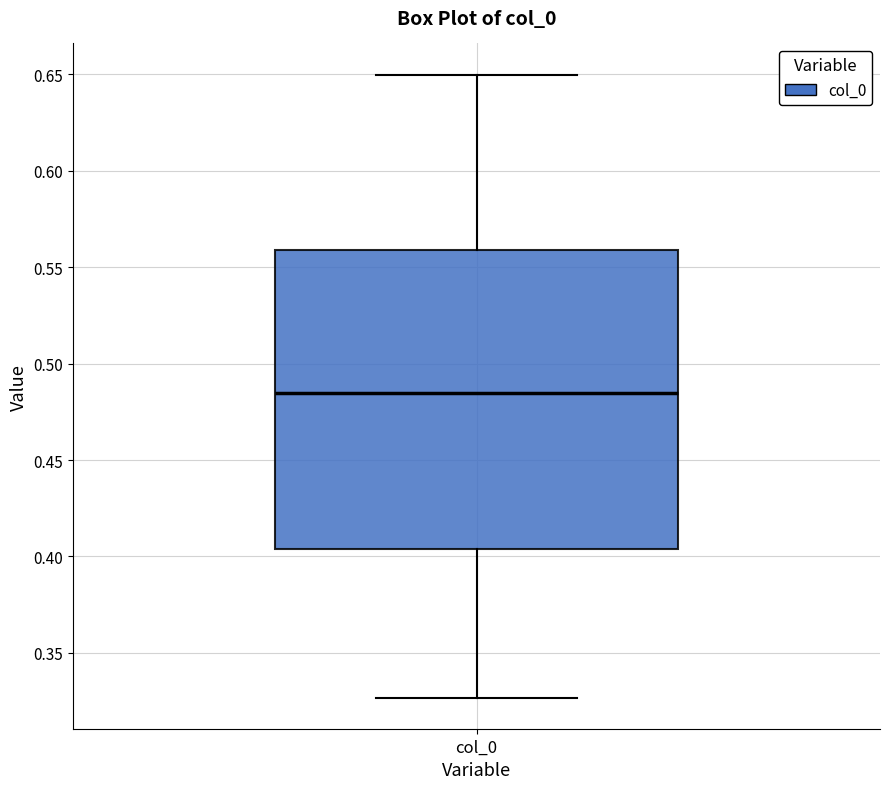

Transcribe this box plot: give where the median line is, the range the box spans, and where the two whiskers end, as read against the y-axis. The values are not printed on the chart, so give them approximately, as read against the axis.

median 0.485, box 0.405 to 0.560, whiskers 0.325 to 0.650